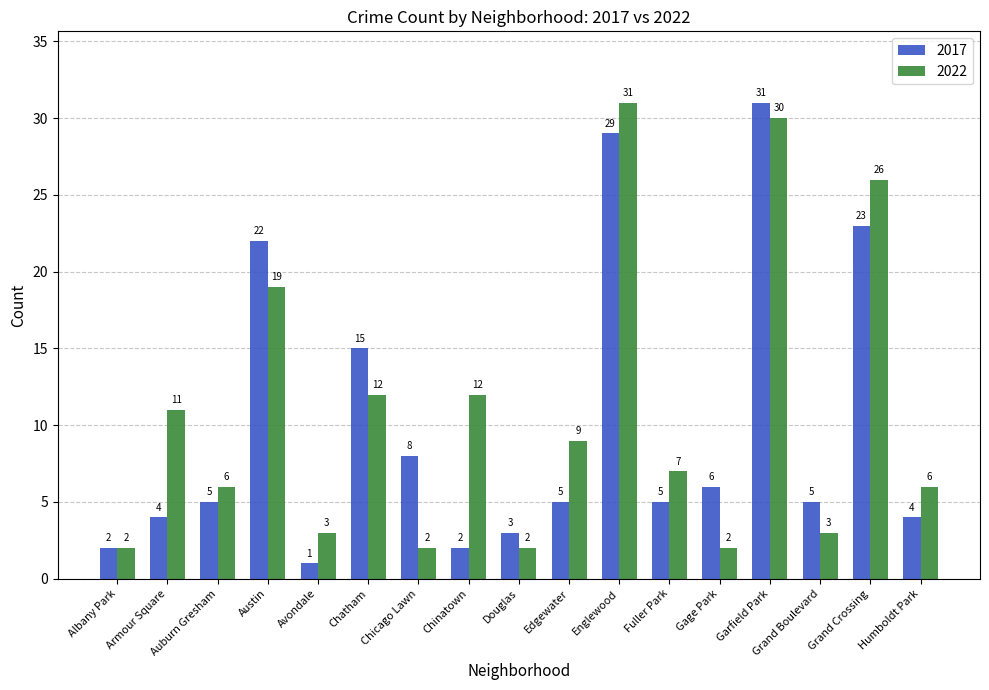

How many bars are there in total?

34